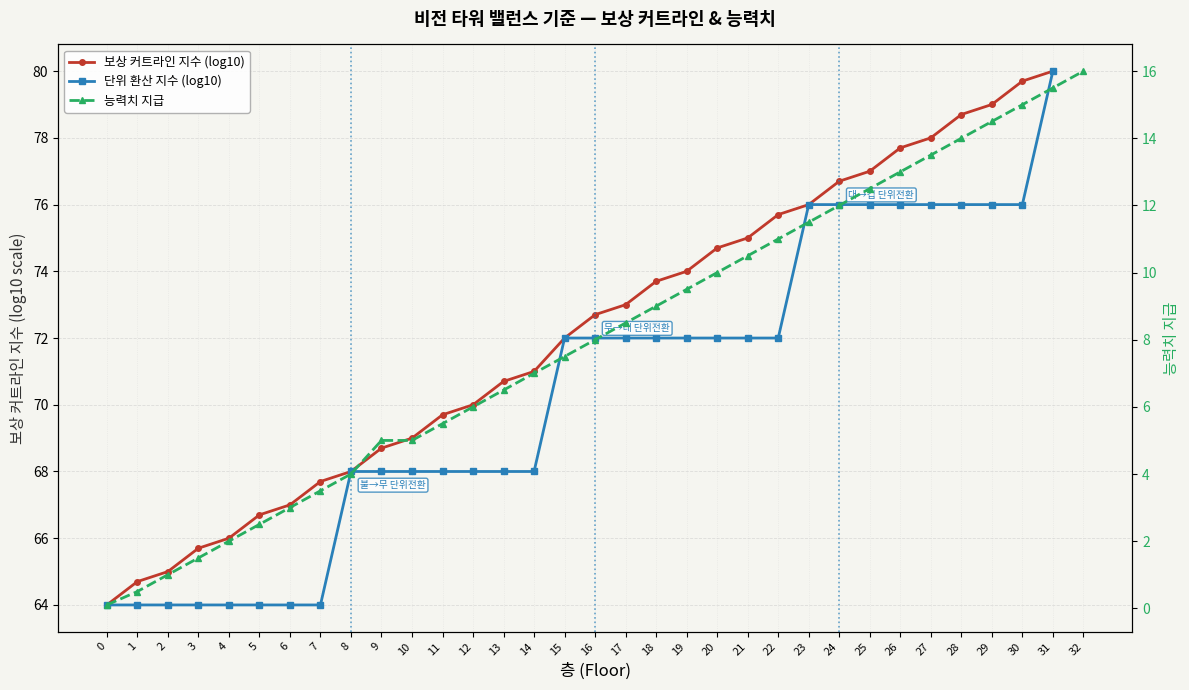

At which label does rewardCut (log10 approx) first exceed 72?

16